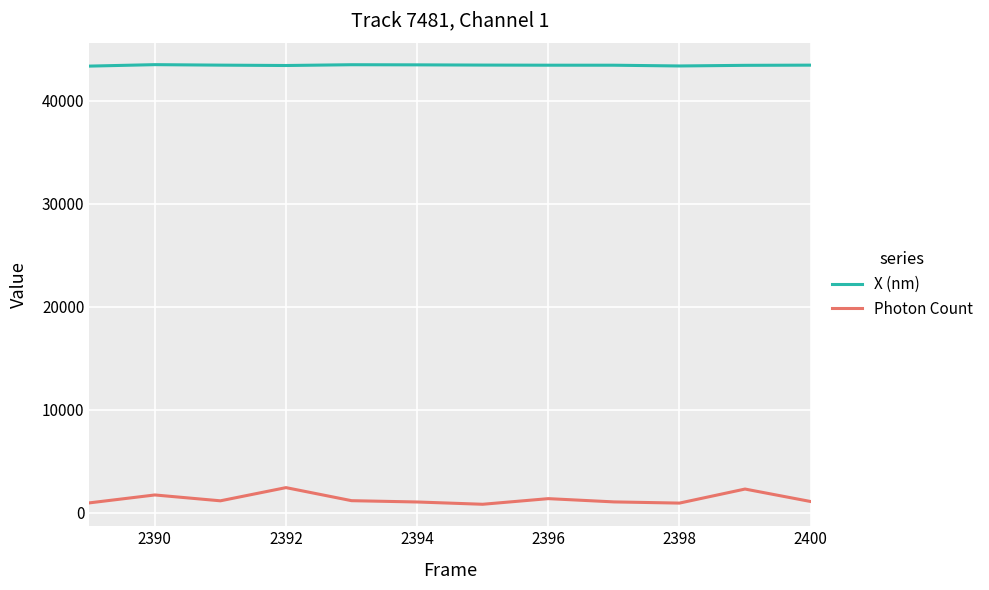

Which series has the widest spread of values?

Photon Count